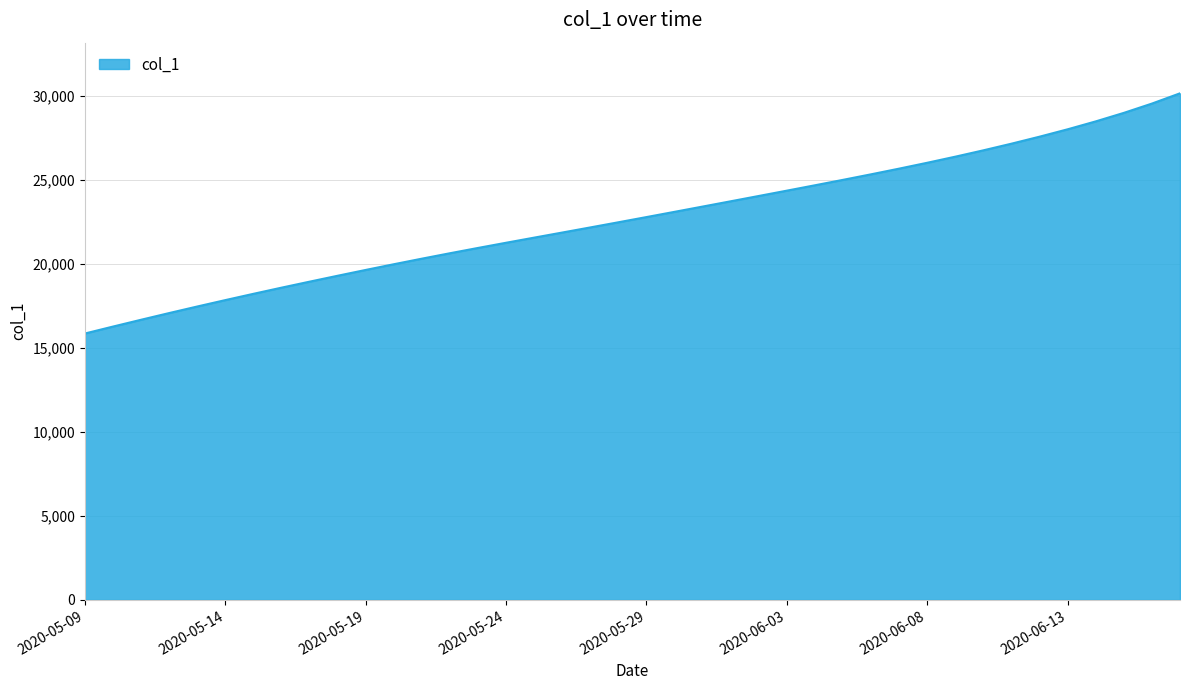

What is the difference between the maximum and minimum values?

14287.9